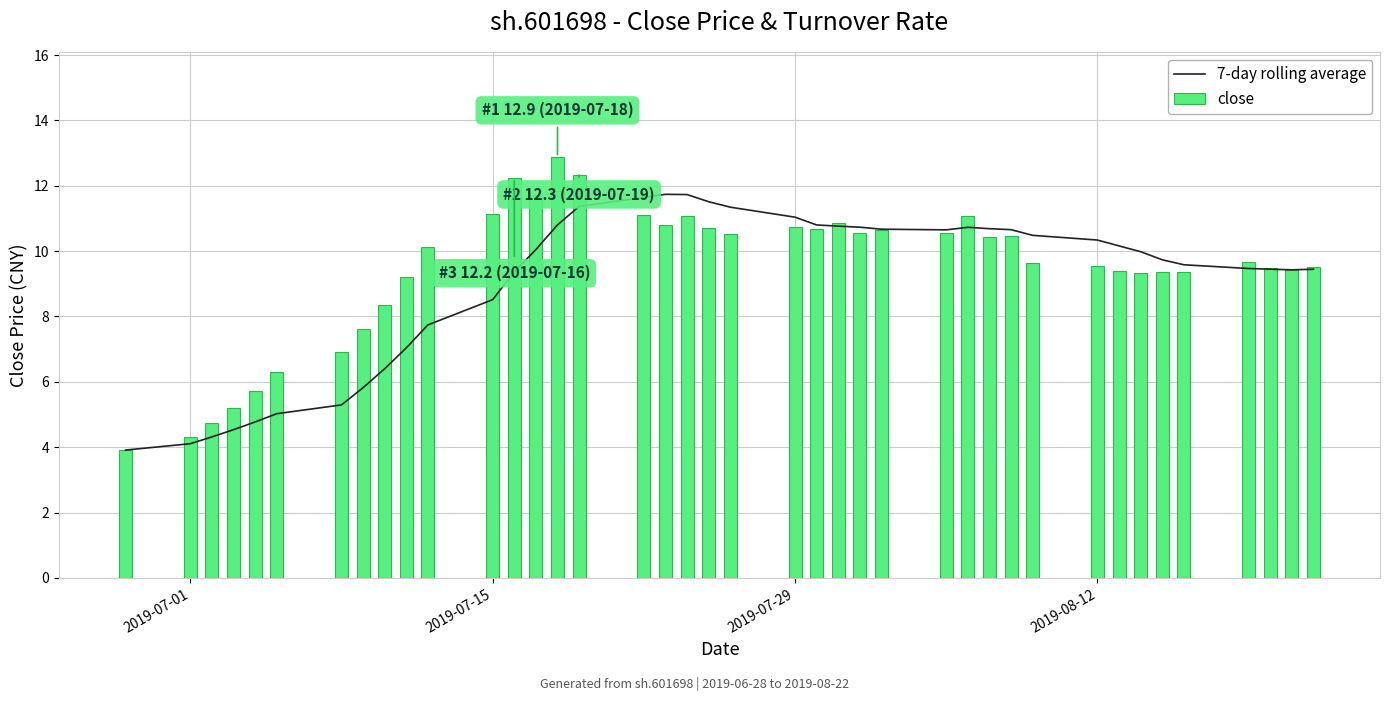

At how many categories does at least one series exceed 5?

37